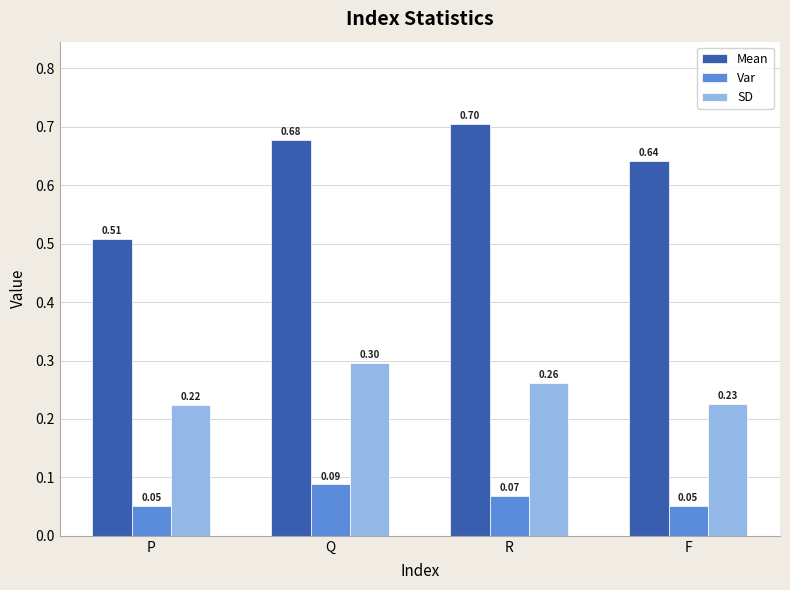

How many categories are shown in the chart?

4